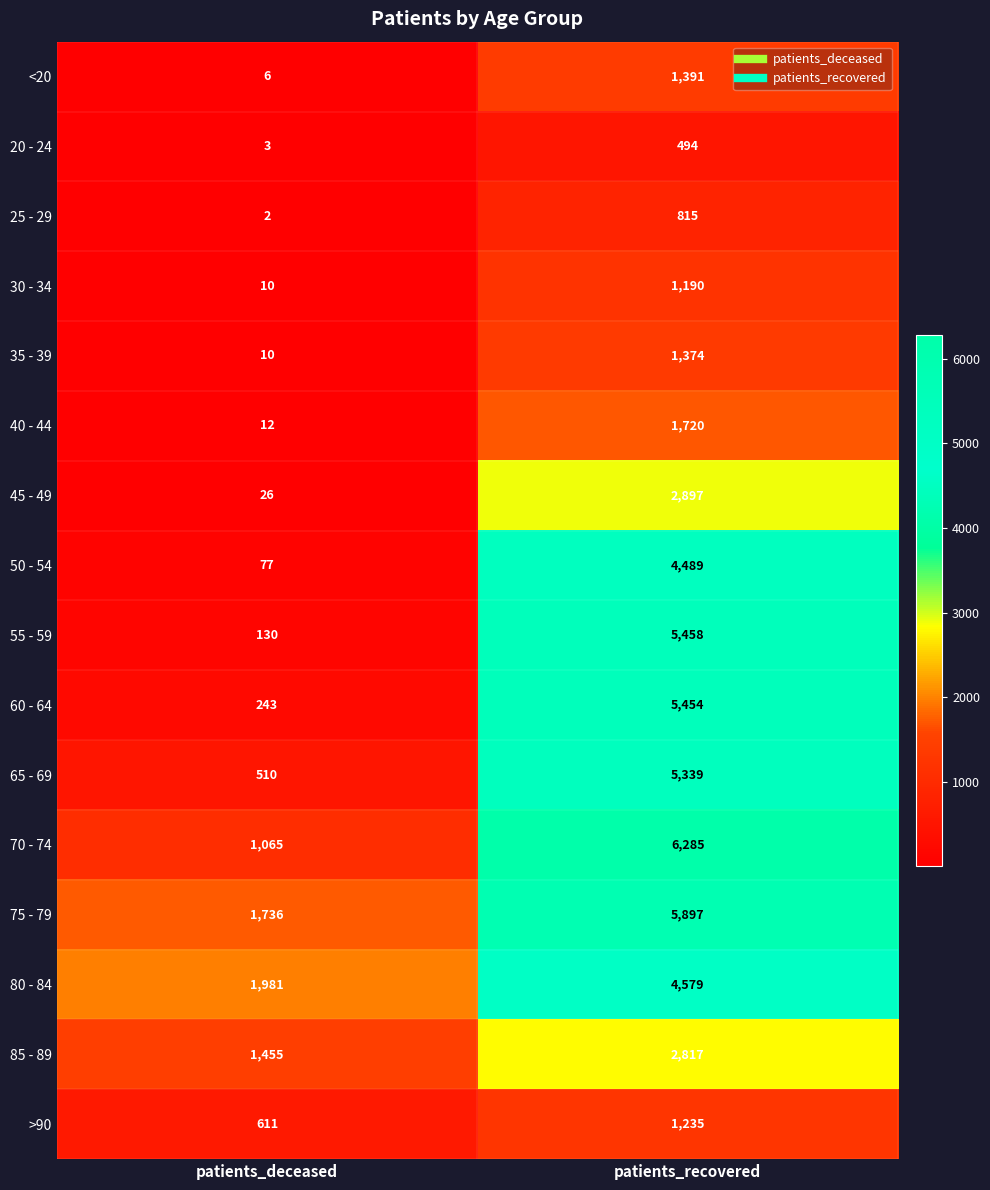

At which label is 20 - 24 closest to 248?

patients_deceased